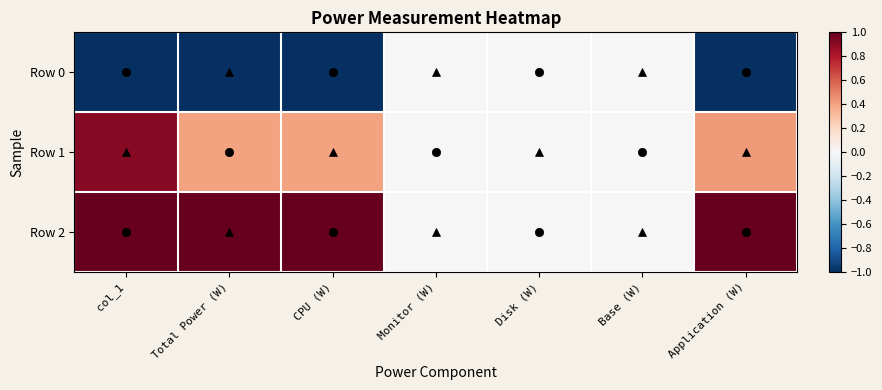

Reading left to right, list all the values displayed in this chart.

Row 0: col_1=-1.0	Total Power (W)=-1.0	CPU (W)=-1.0	Monitor (W)=0.0	Disk (W)=0.0	Base (W)=0.0	Application (W)=-1.0
Row 1: col_1=0.9	Total Power (W)=0.4	CPU (W)=0.4	Monitor (W)=0.0	Disk (W)=0.0	Base (W)=0.0	Application (W)=0.4
Row 2: col_1=1.0	Total Power (W)=1.0	CPU (W)=1.0	Monitor (W)=0.0	Disk (W)=0.0	Base (W)=0.0	Application (W)=1.0